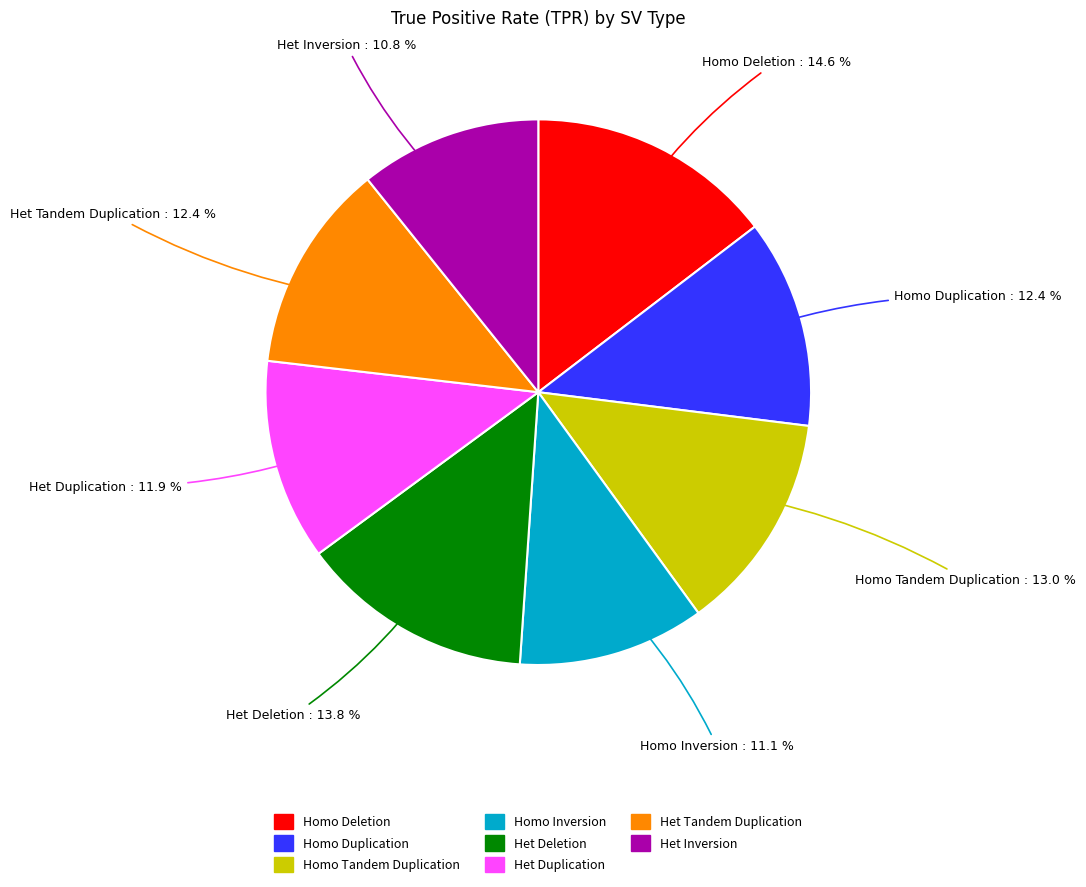

What portion of the pie excludes Homo Tandem Duplication?

87.0%